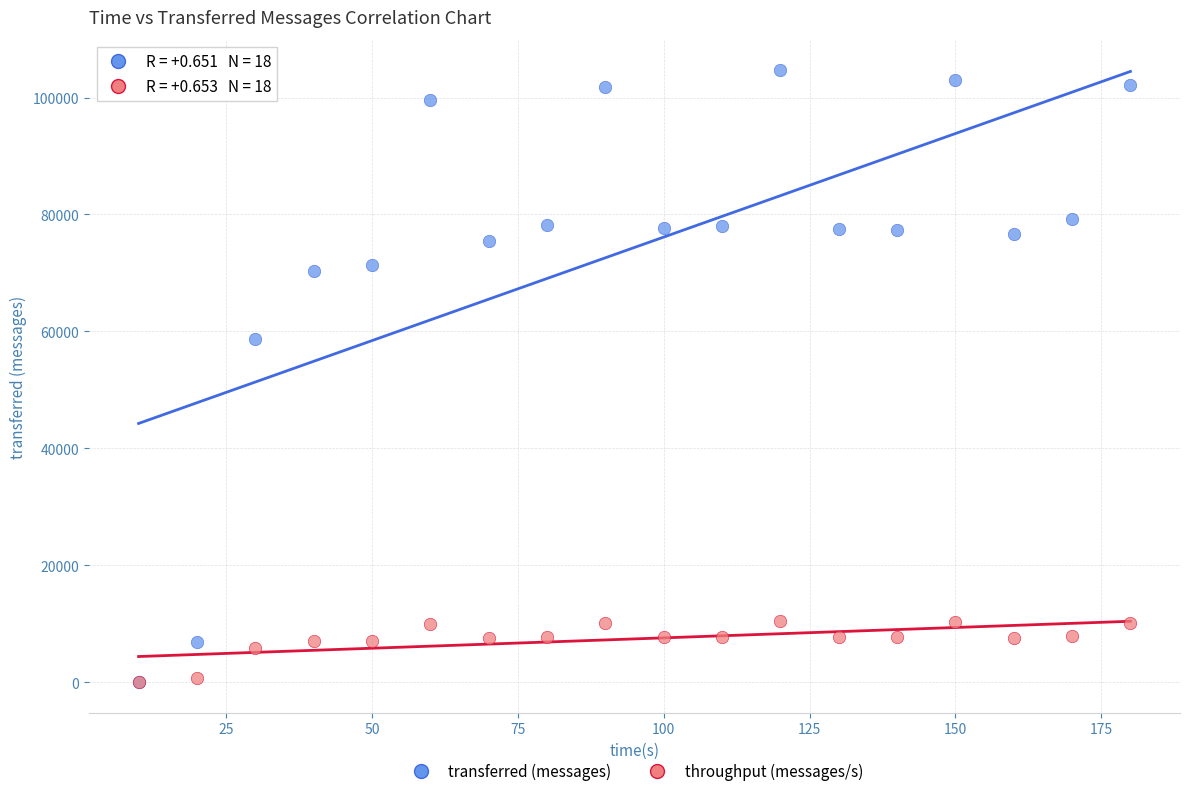

Across all series, what Y value is closest to 52320?

58720